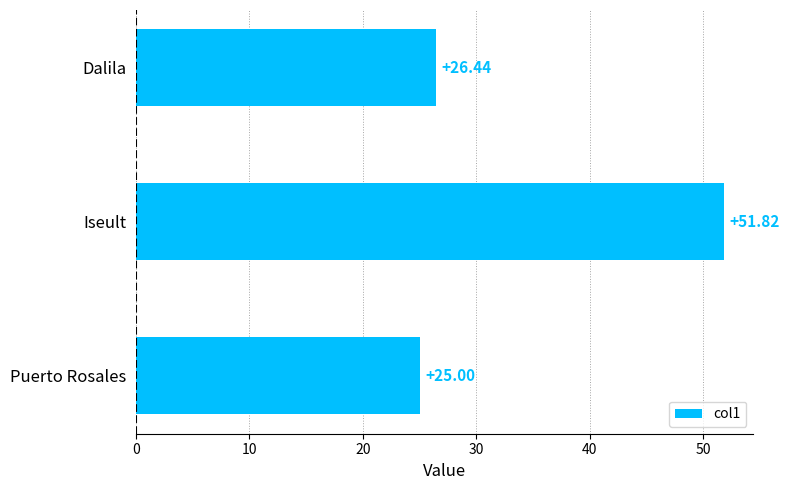

What is the maximum value shown in the chart?

51.8